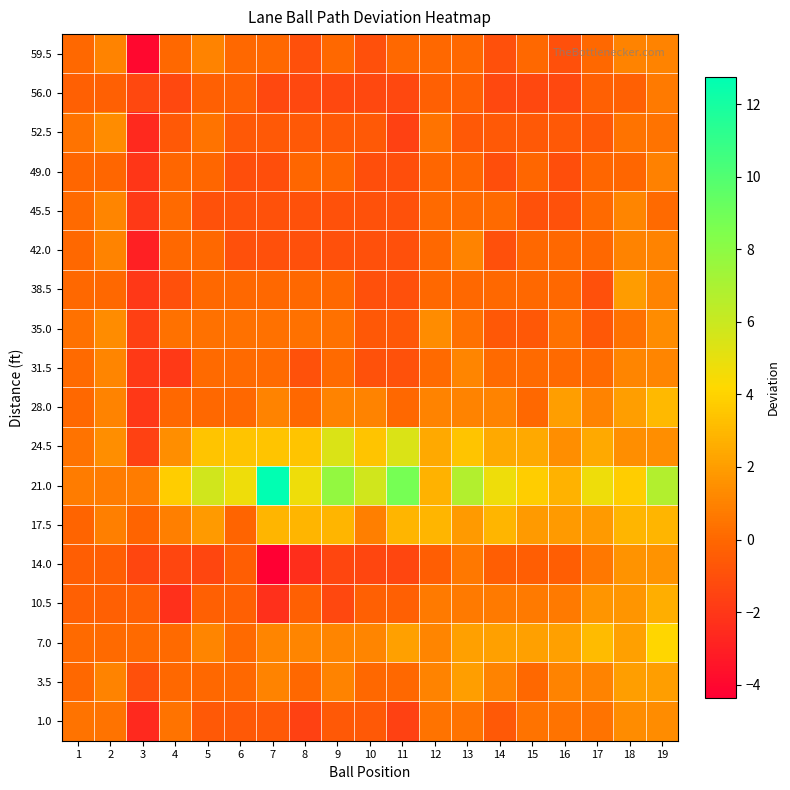

Which has a higher value, 12 or 18?

18